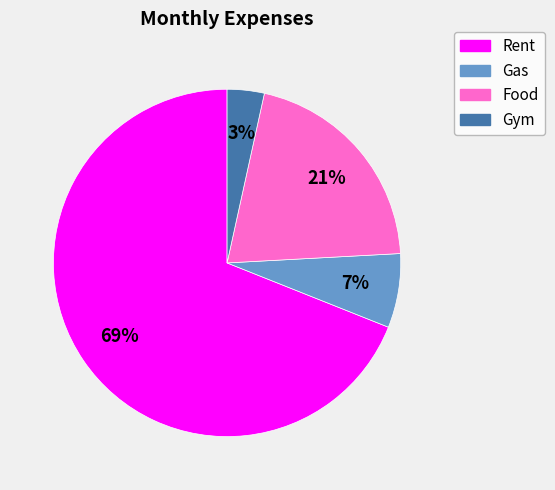

Do Gym and Rent together represent more than half of the pie?

Yes